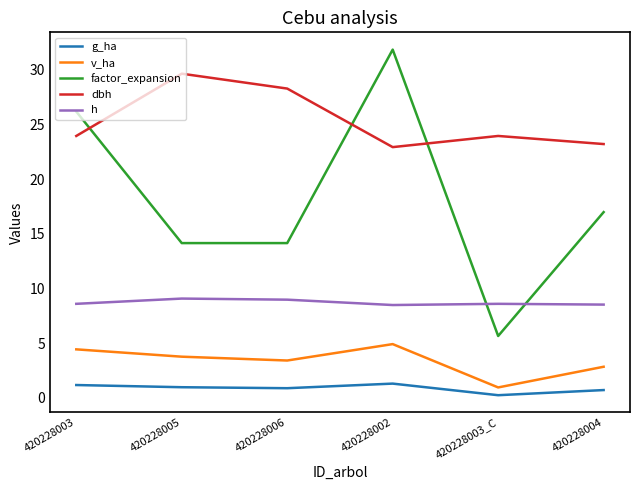

What position from the right is 420228003?

6